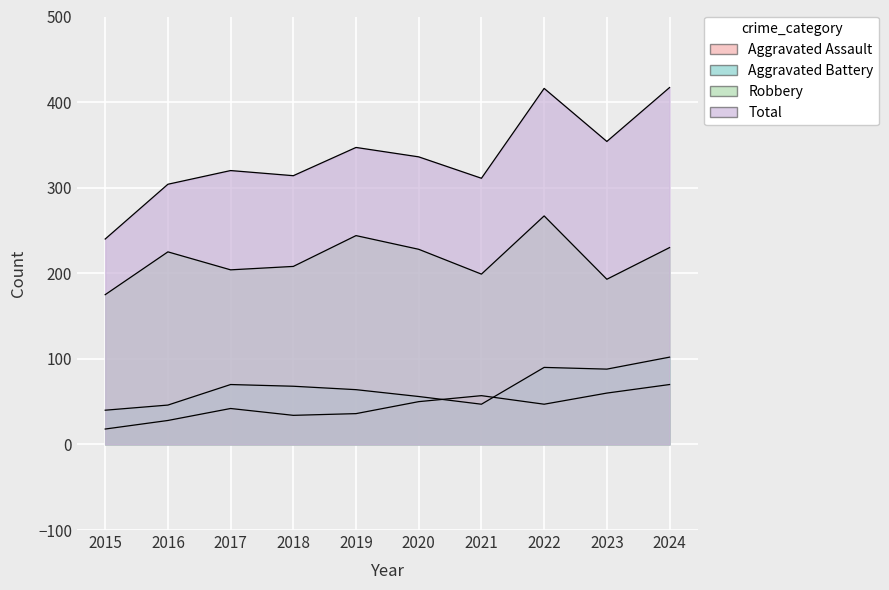

Between 2016 and 2021, which series saw the biggest shift?

Aggravated Assault